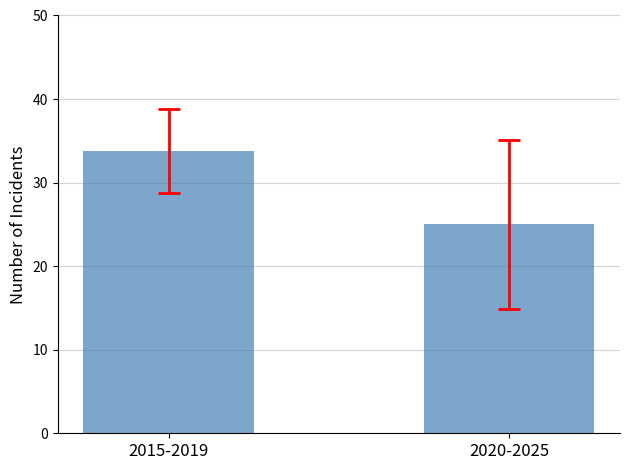

Rank the categories by value from lowest to highest.

2020-2025, 2015-2019